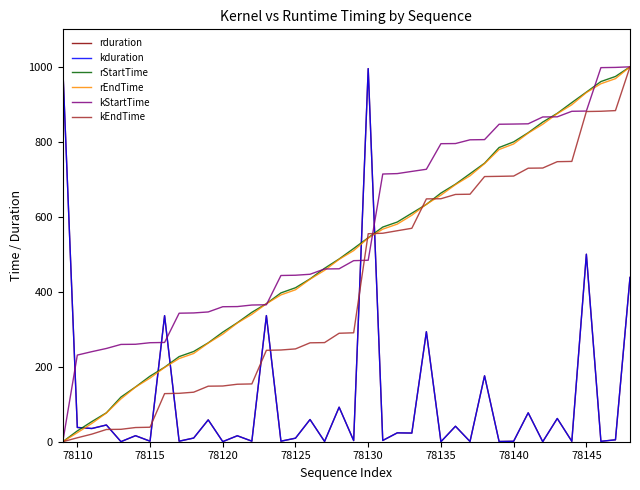

Which series has the largest total across all categories?

kStartTime